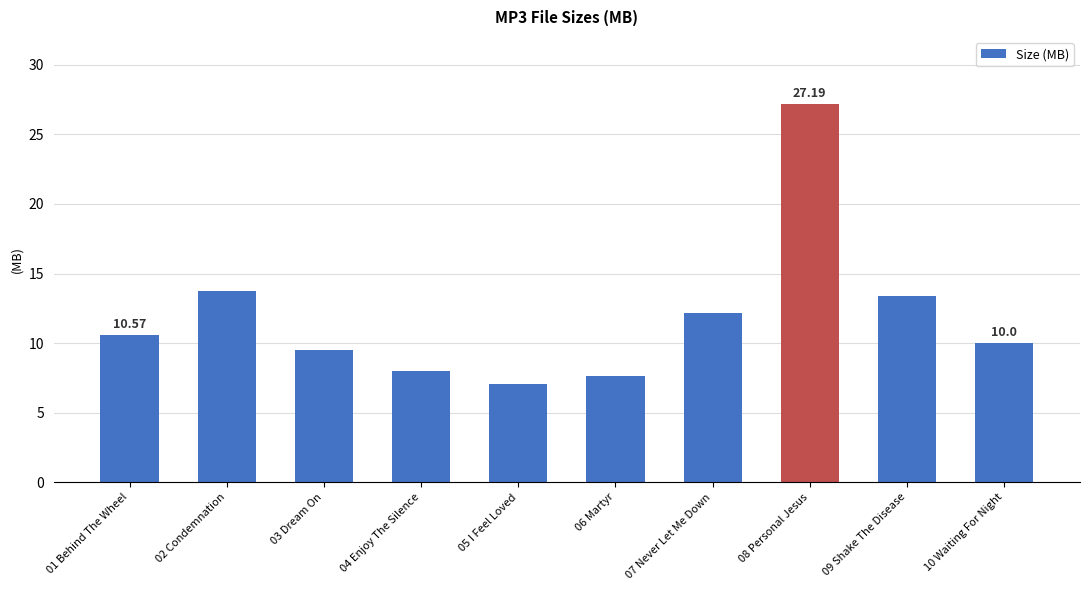

What is the ratio of the value at 01 Behind The Wheel to the value at 02 Condemnation?

0.8